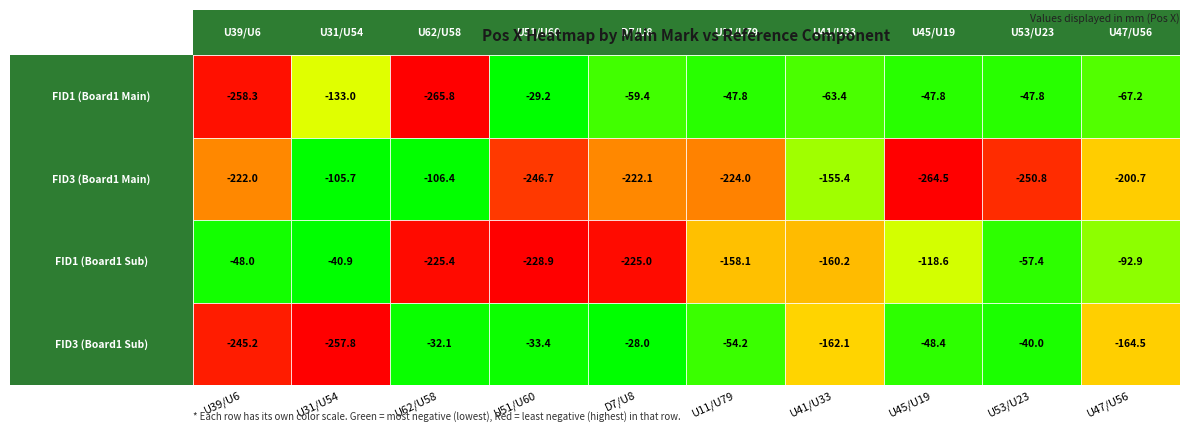

Which series has the largest range (max minus min)?

FID1